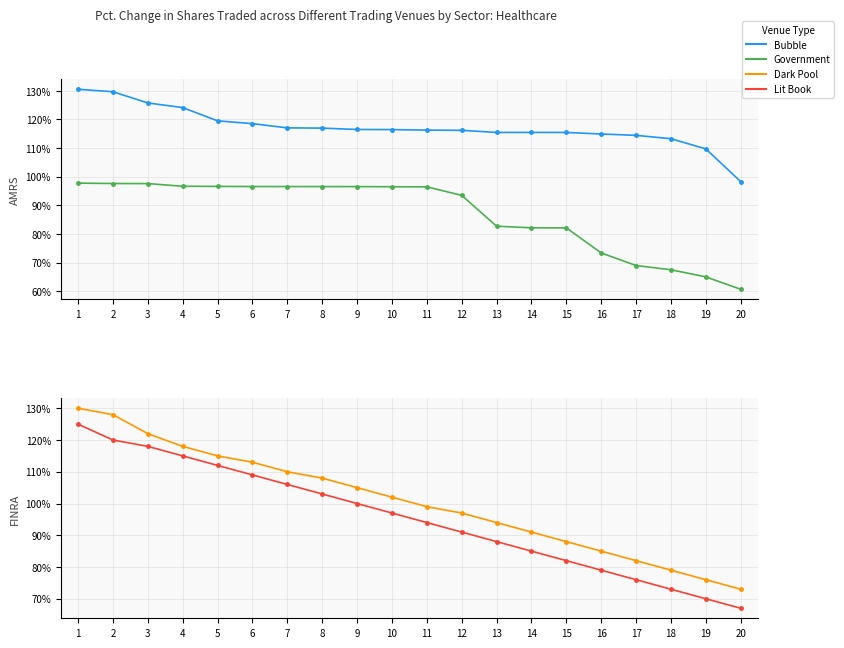

Reading left to right, extract all data points from this chart.

Bubble: 1.3	1.3	1.3	1.2	1.2	1.2	1.2	1.2	1.2	1.2	1.2	1.2	1.2	1.2	1.2	1.1	1.1	1.1	1.1	1.0
Government: 1.0	1.0	1.0	1.0	1.0	1.0	1.0	1.0	1.0	1.0	1.0	0.9	0.8	0.8	0.8	0.7	0.7	0.7	0.7	0.6
Dark Pool: 1.3	1.3	1.2	1.2	1.1	1.1	1.1	1.1	1.1	1.0	1.0	1.0	0.9	0.9	0.9	0.8	0.8	0.8	0.8	0.7
Lit Book: 1.2	1.2	1.2	1.1	1.1	1.1	1.1	1.0	1.0	1.0	0.9	0.9	0.9	0.8	0.8	0.8	0.8	0.7	0.7	0.7